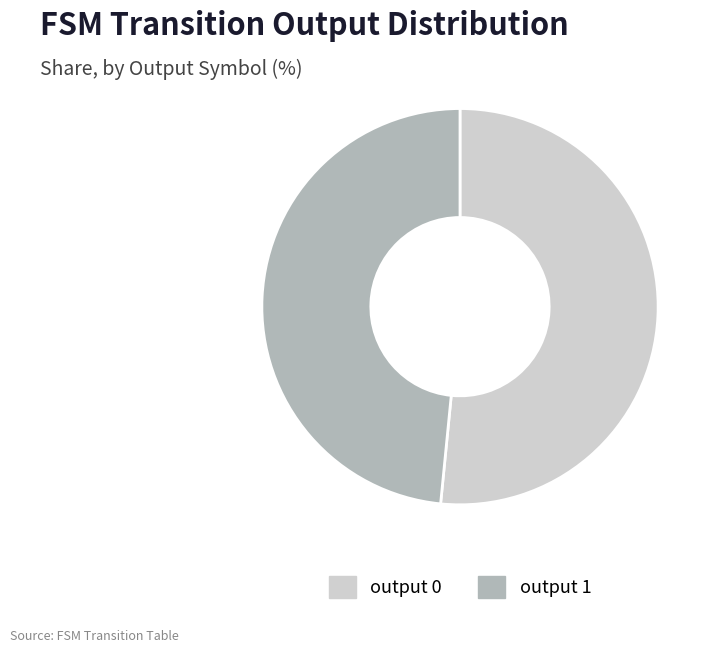

The output 0 slice represents 62% of the pie. True or false?

False